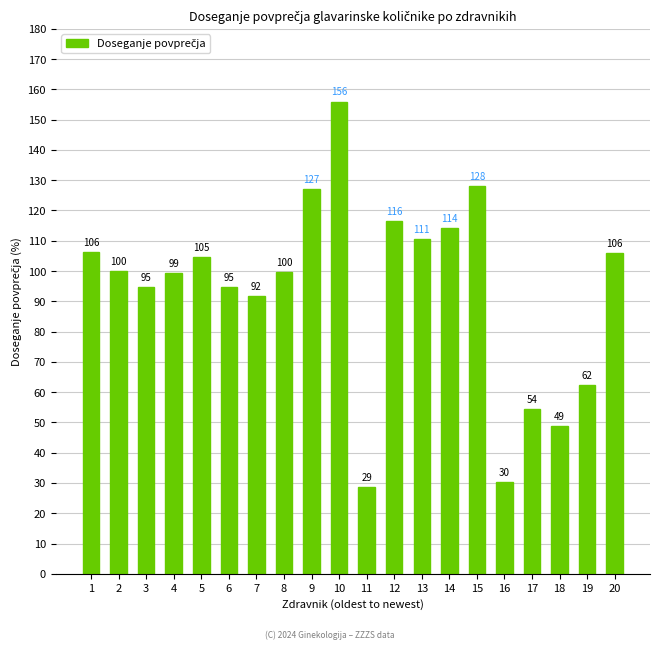

What is the value of the 2nd bar from the left?

100.1